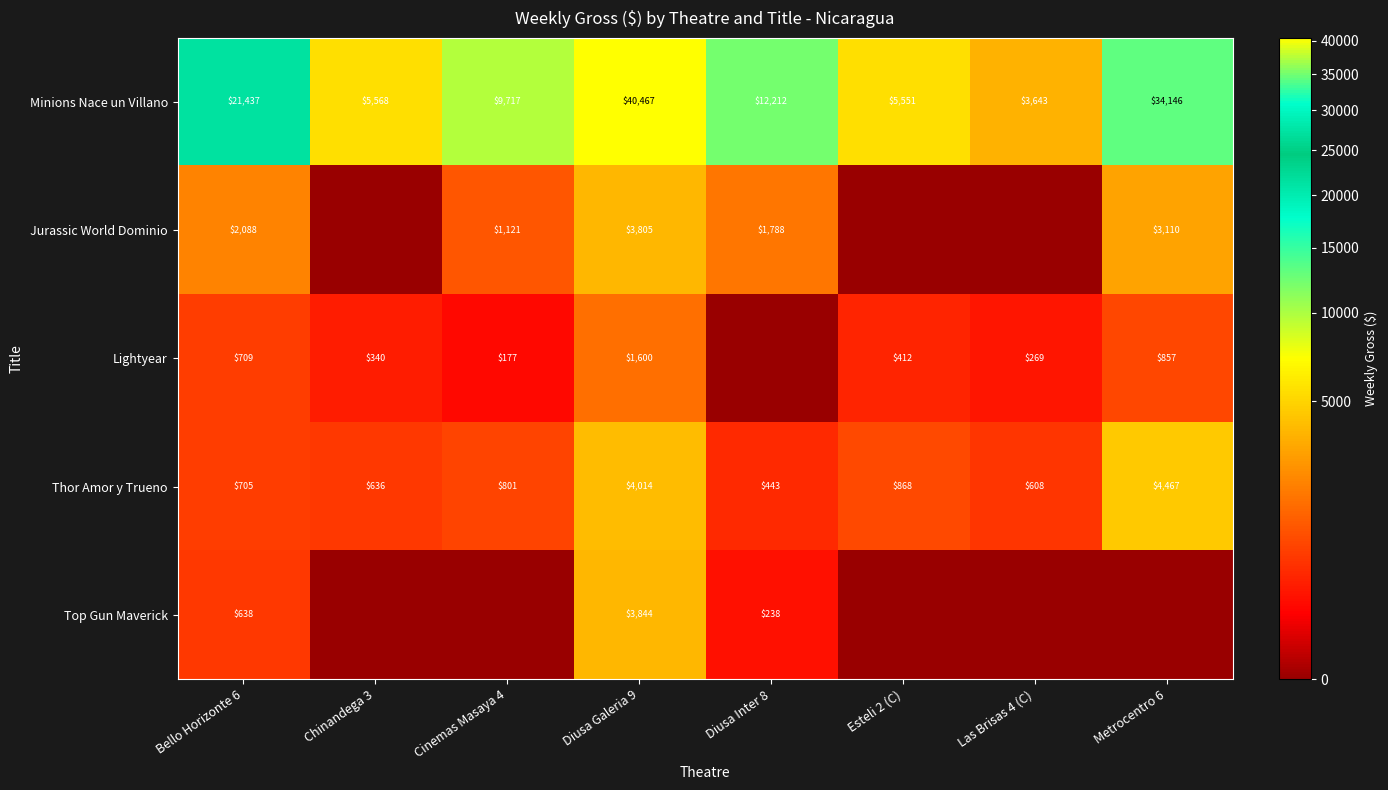

The value of Lightyear at Metrocentro 6 is 252. True or false?

False